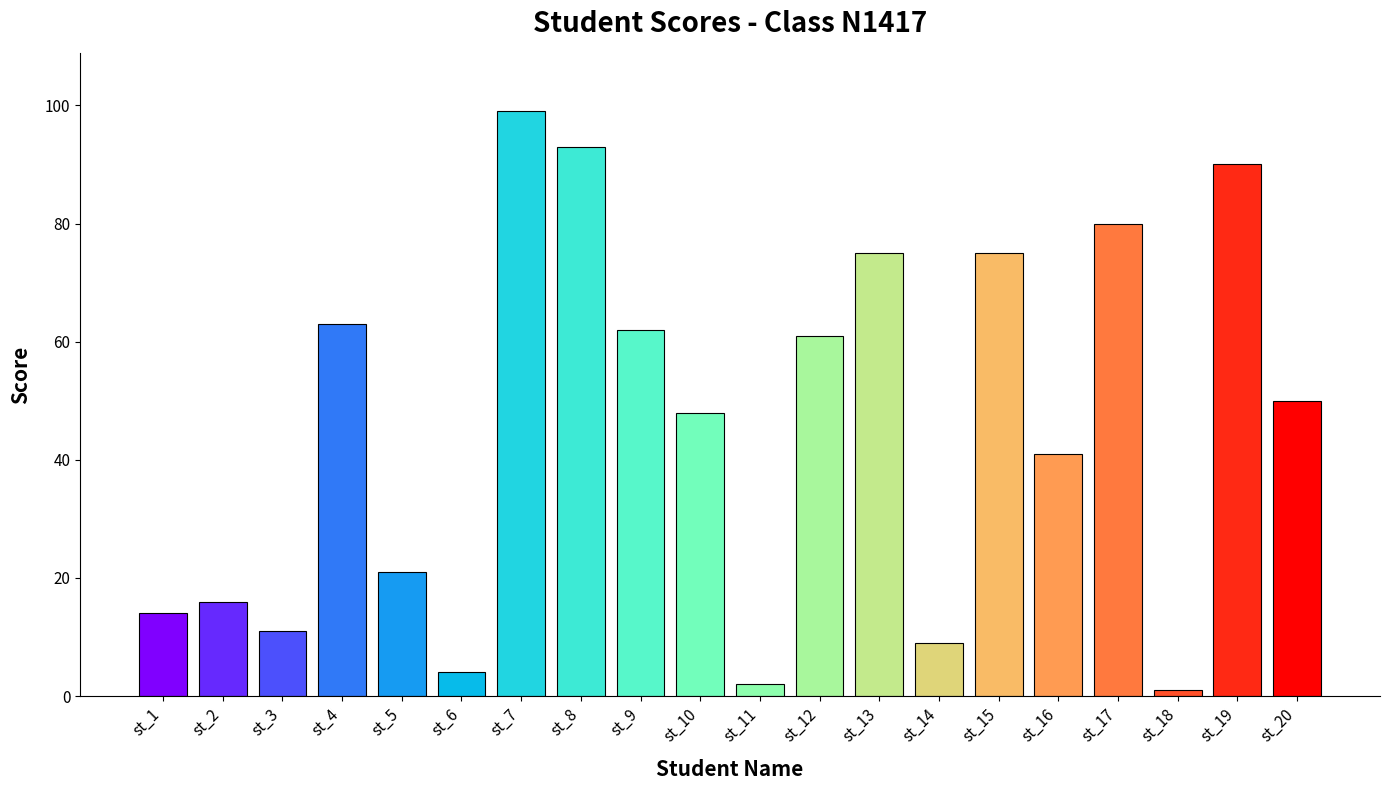

What is the difference between the maximum and minimum values?

98